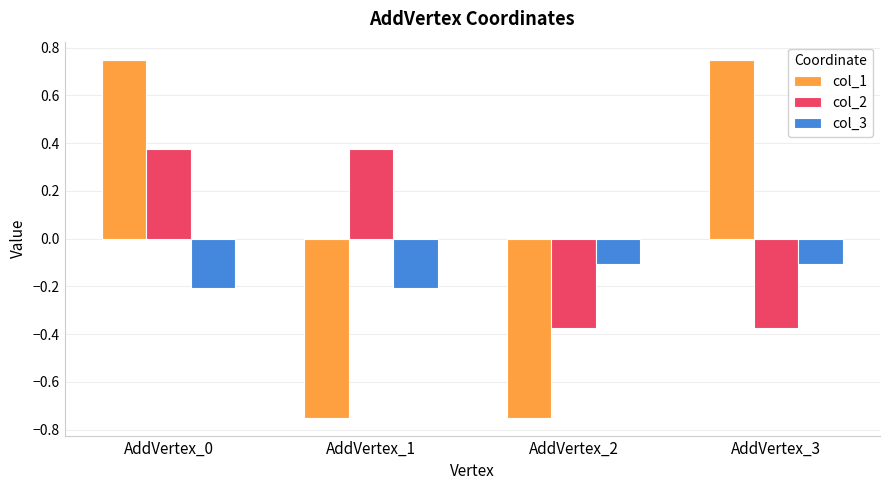

Is it true that col_1 equals -0.3 at AddVertex_1?

False